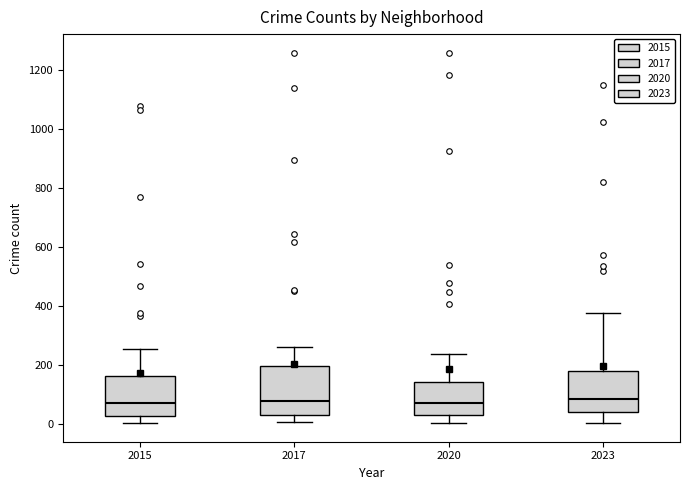

Reading left to right, read every box against the y-axis: the position of its median line, the range the box covers, and the ends of its whiskers. The values are not printed on the chart, so give them approximately, as read against the axis.

2015: median 80, box 20 to 160, whiskers 0 to 260
2017: median 80, box 40 to 200, whiskers 0 to 260
2020: median 80, box 40 to 140, whiskers 0 to 240
2023: median 80, box 40 to 180, whiskers 0 to 380